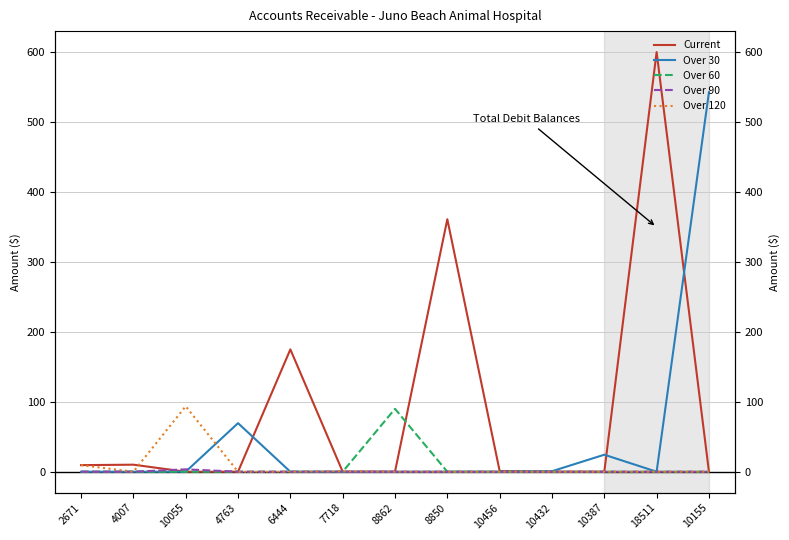

Reading left to right, list all the values displayed in this chart.

Current: 2671=9.4	4007=10.1	10055=0.0	4763=0.0	6444=175.1	7718=0.0	8862=0.0	8850=361.3	10456=1.1	10432=0.0	10387=0.0	18511=600.6	10155=0.0
Over 30: 2671=0.0	4007=0.0	10055=0.0	4763=69.5	6444=0.0	7718=0.0	8862=0.0	8850=0.0	10456=0.0	10432=0.7	10387=24.3	18511=0.0	10155=543.3
Over 60: 2671=0.0	4007=0.0	10055=0.0	4763=0.0	6444=0.0	7718=0.0	8862=90.0	8850=0.0	10456=0.0	10432=0.0	10387=0.0	18511=0.0	10155=0.0
Over 90: 2671=0.0	4007=0.0	10055=3.4	4763=0.0	6444=0.0	7718=0.0	8862=0.0	8850=0.0	10456=0.0	10432=0.0	10387=0.0	18511=0.0	10155=0.0
Over 120: 2671=9.4	4007=0.0	10055=93.7	4763=0.0	6444=0.0	7718=0.7	8862=0.0	8850=0.0	10456=0.0	10432=0.0	10387=0.0	18511=0.0	10155=0.0